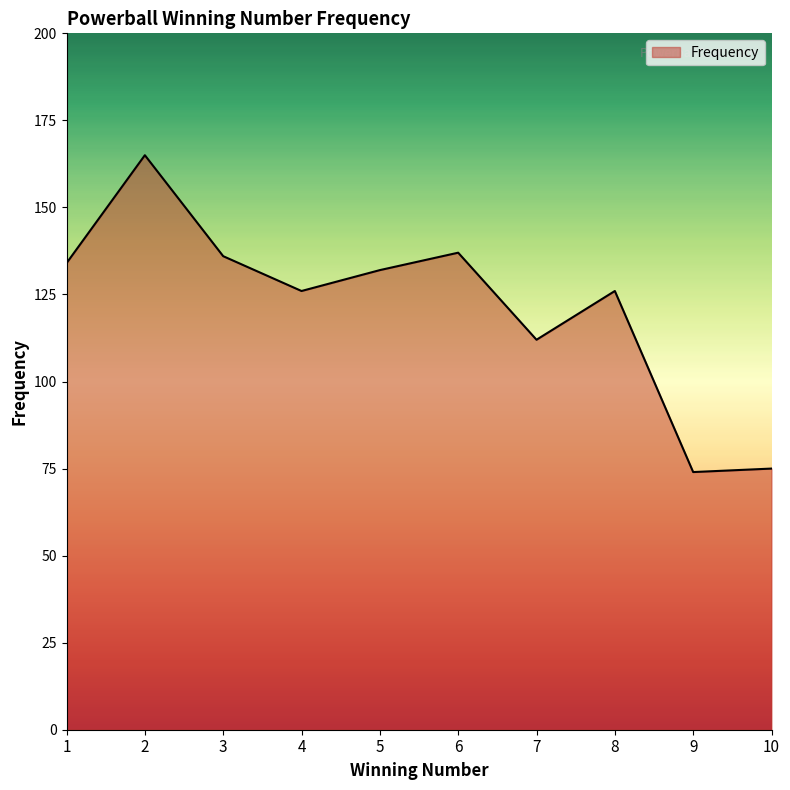

Reading left to right, extract all data points from this chart.

134	165	136	126	132	137	112	126	74	75